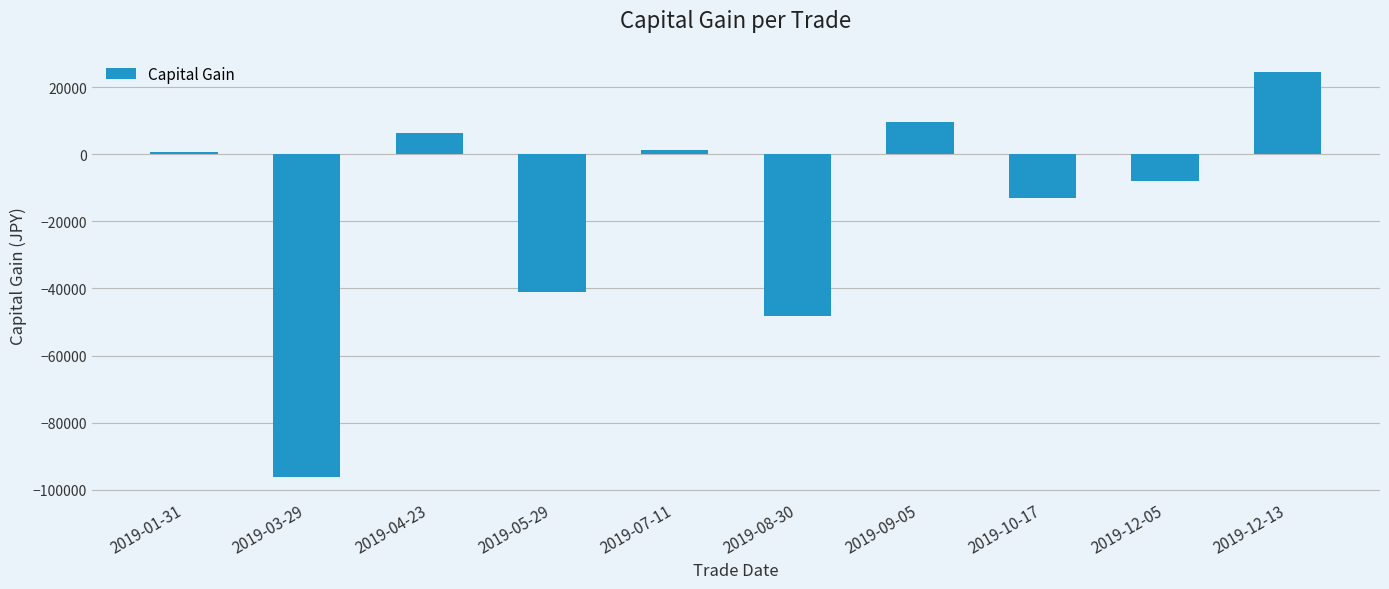

Is it true that the value at 2019-08-30 is -63948?

False